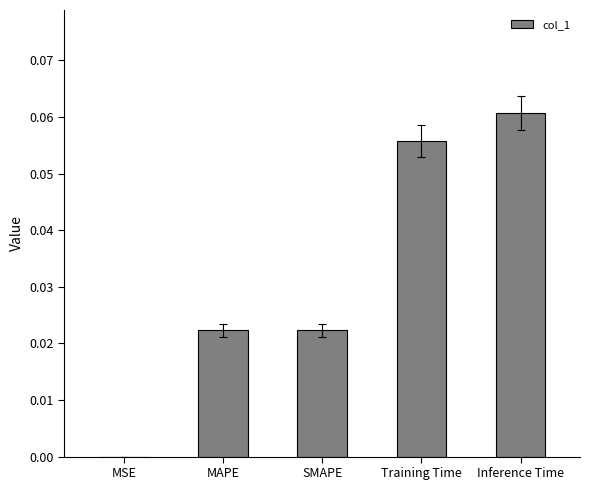

Which label corresponds to the largest value in the chart?

Inference Time